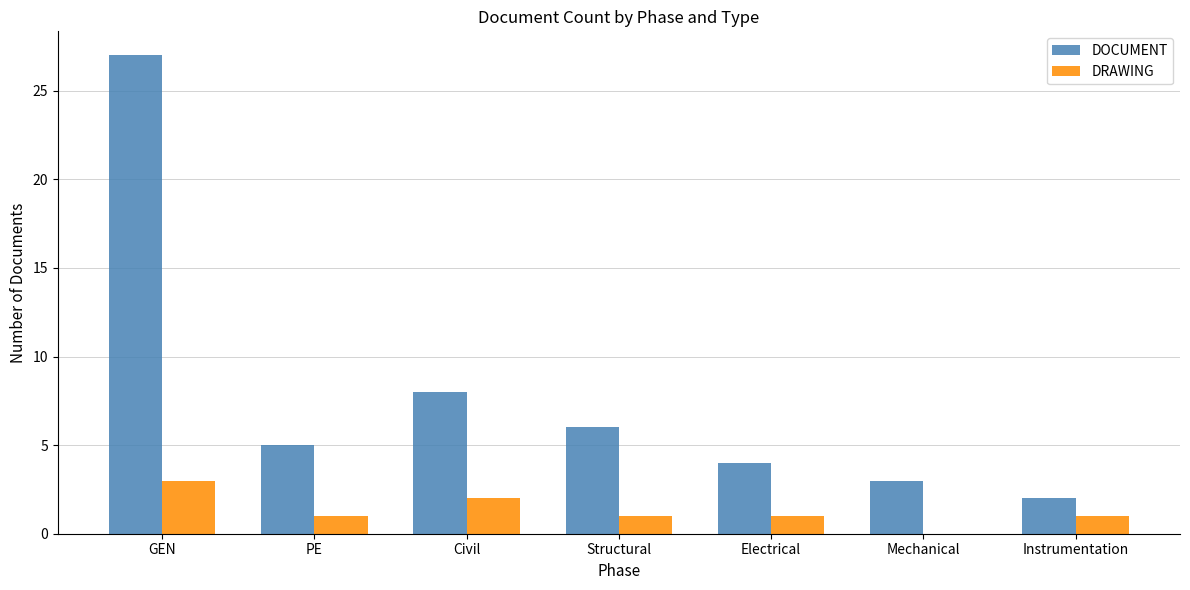

How many values in DRAWING are above zero?

6